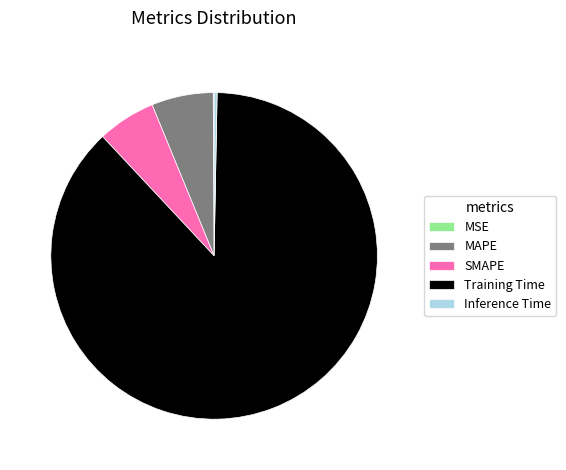

Which category has the biggest portion of the pie?

Training Time